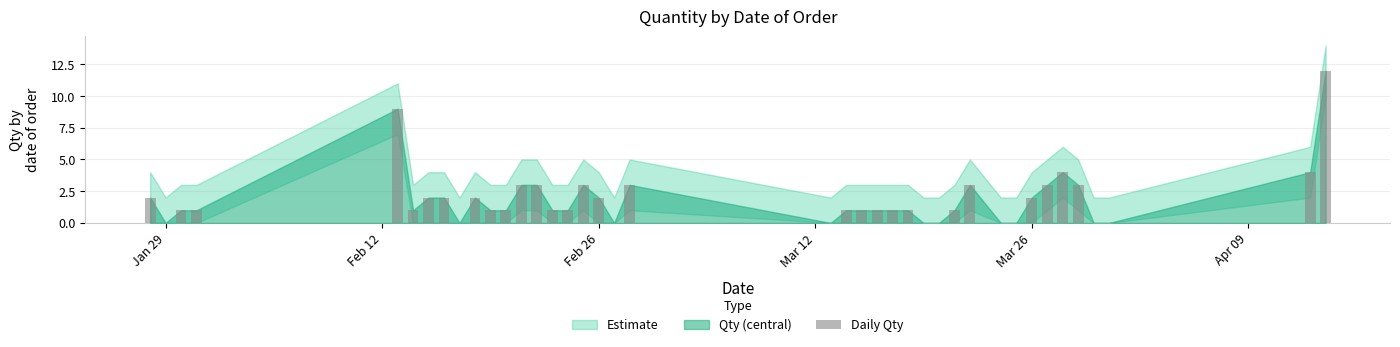

What is the maximum value shown in the chart?

12